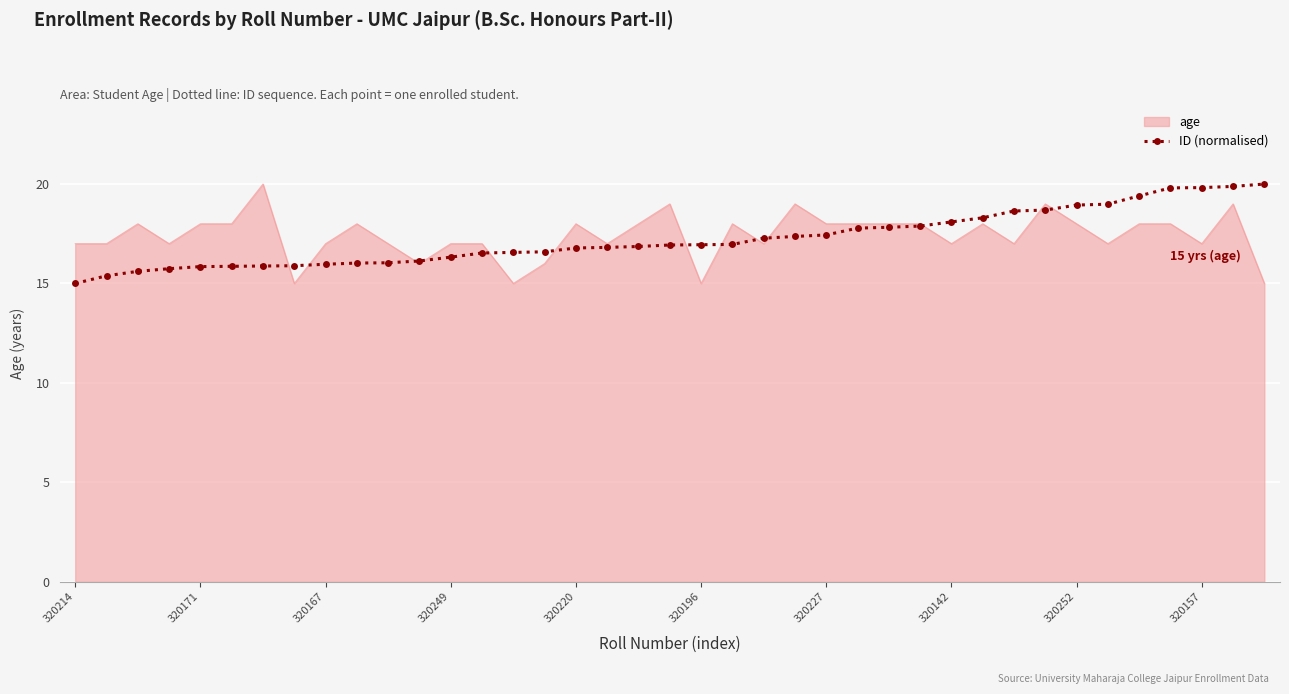

What is the maximum value for ID (normalised)?

20.0